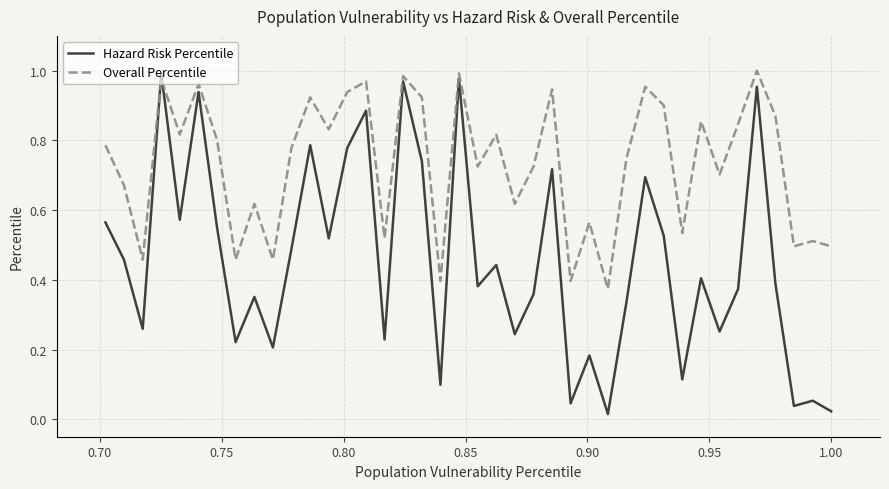

How many lines are shown in the chart?

2